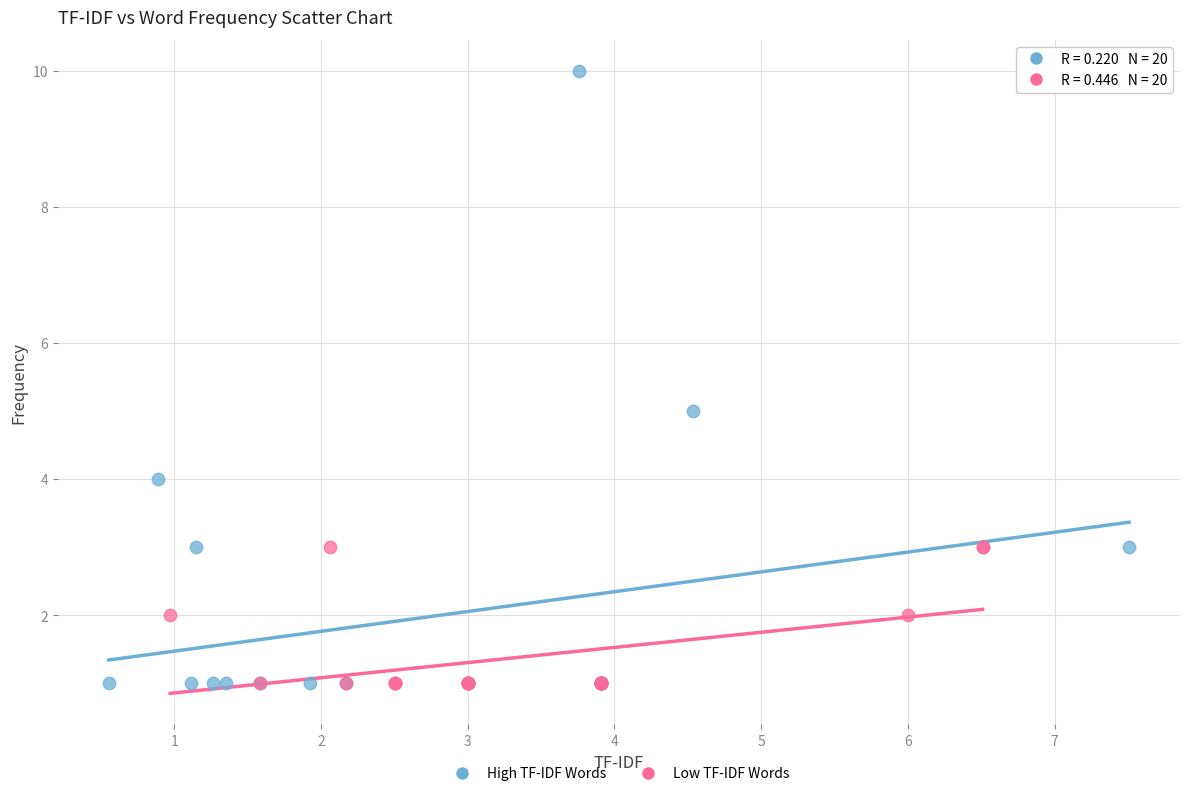

What are all the series names shown in the legend?

High TF-IDF Words, Low TF-IDF Words